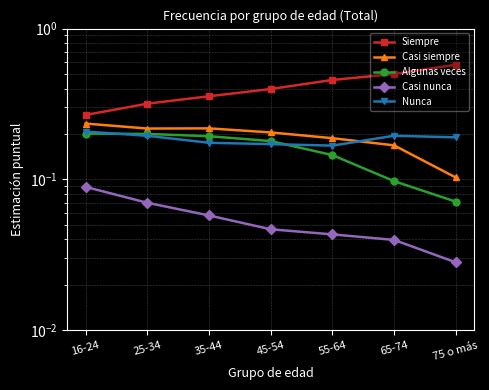

At how many categories does at least one series exceed 0?

7